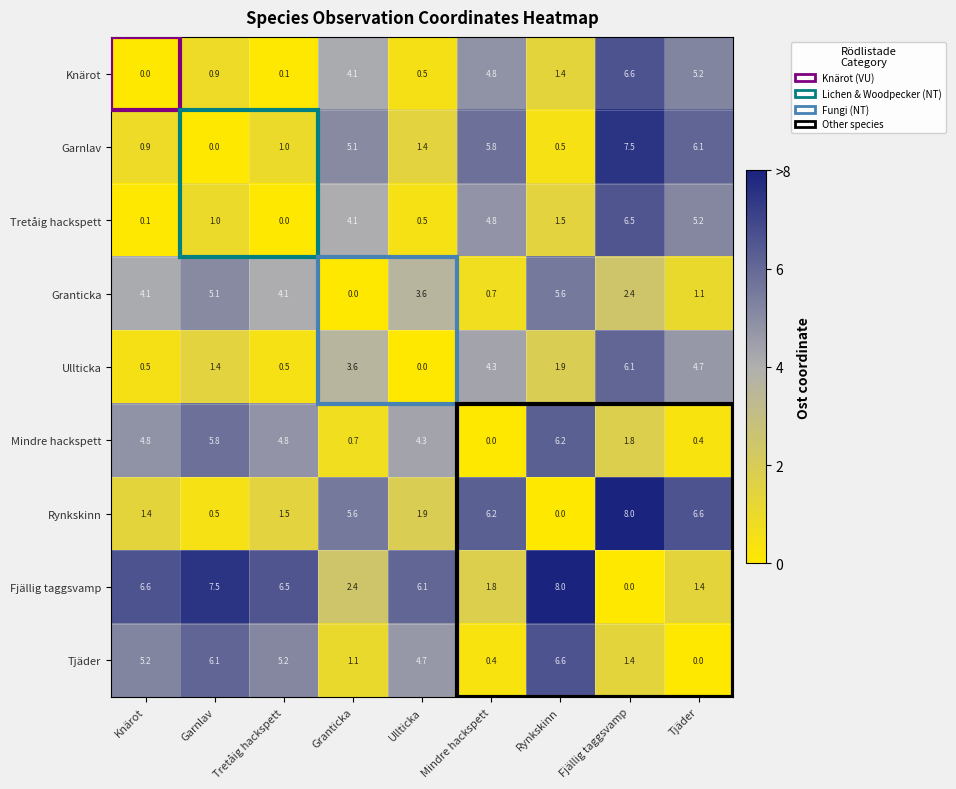

Rank the series at Knärot from lowest to highest value.

Knärot, Tretåig hackspett, Ullticka, Garnlav, Rynkskinn, Granticka, Mindre hackspett, Tjäder, Fjällig taggsvamp